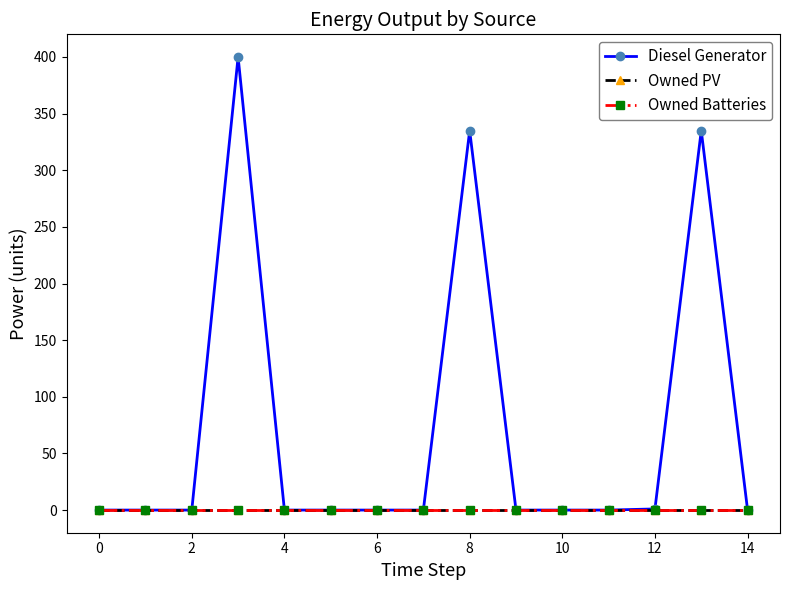

Does the chart have visible grid lines?

No